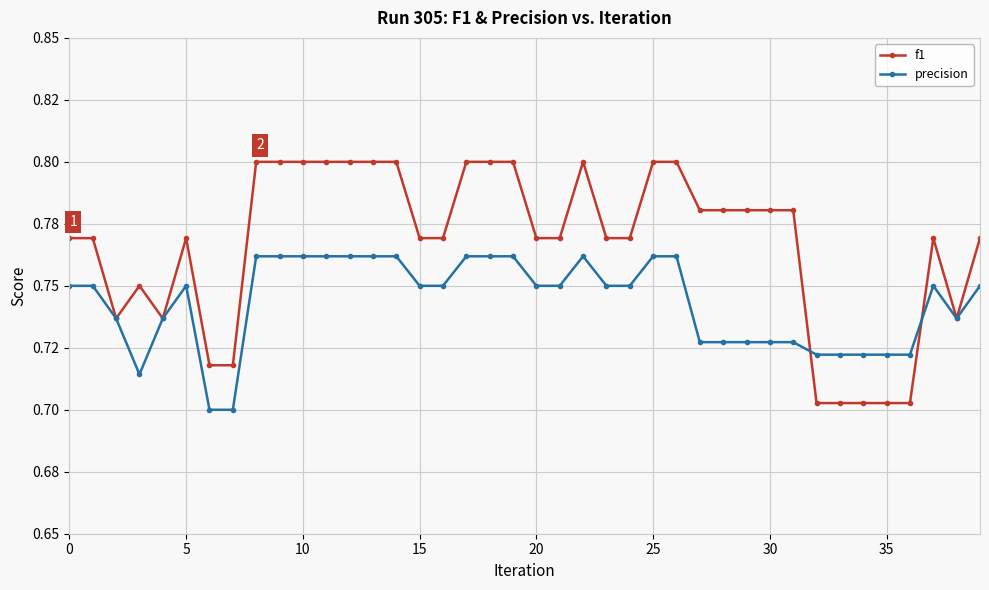

Does the chart display data point markers on the line(s)?

Yes